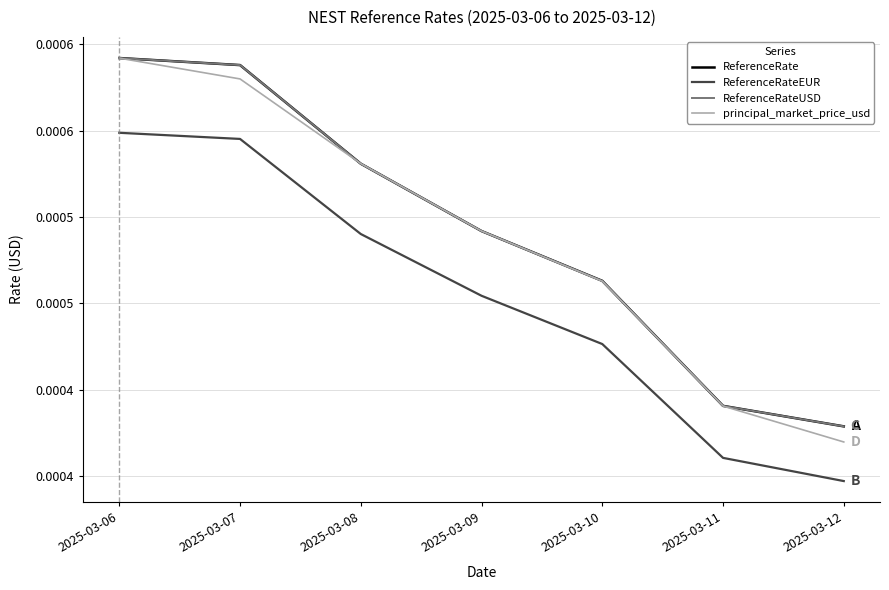

Is the value of ReferenceRate at 2025-03-07 greater than the value of principal_market_price_usd at 2025-03-11?

Yes